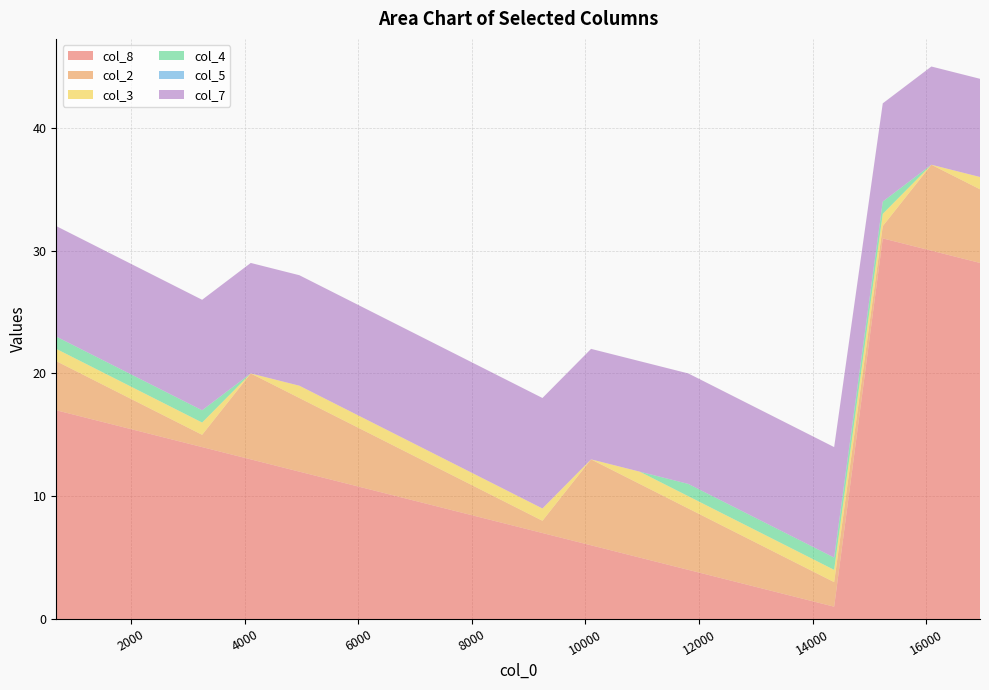

Reading left to right, transcribe all the data shown in this chart.

col_8: 683=17	1539=16	2395=15	3251=14	4107=13	4963=12	5819=11	6675=10	7531=9	8387=8	9243=7	10099=6	10955=5	11811=4	12667=3	13523=2	14379=1	15235=31	16091=30	16947=29
col_2: 683=4	1539=3	2395=2	3251=1	4107=7	4963=6	5819=5	6675=4	7531=3	8387=2	9243=1	10099=7	10955=6	11811=5	12667=4	13523=3	14379=2	15235=1	16091=7	16947=6
col_3: 683=1	1539=1	2395=1	3251=1	4107=0	4963=1	5819=1	6675=1	7531=1	8387=1	9243=1	10099=0	10955=1	11811=1	12667=1	13523=1	14379=1	15235=1	16091=0	16947=1
col_4: 683=1	1539=1	2395=1	3251=1	4107=0	4963=0	5819=0	6675=0	7531=0	8387=0	9243=0	10099=0	10955=0	11811=1	12667=1	13523=1	14379=1	15235=1	16091=0	16947=0
col_5: 683=0	1539=0	2395=0	3251=0	4107=0	4963=0	5819=0	6675=0	7531=0	8387=0	9243=0	10099=0	10955=0	11811=0	12667=0	13523=0	14379=0	15235=0	16091=0	16947=0
col_7: 683=9	1539=9	2395=9	3251=9	4107=9	4963=9	5819=9	6675=9	7531=9	8387=9	9243=9	10099=9	10955=9	11811=9	12667=9	13523=9	14379=9	15235=8	16091=8	16947=8